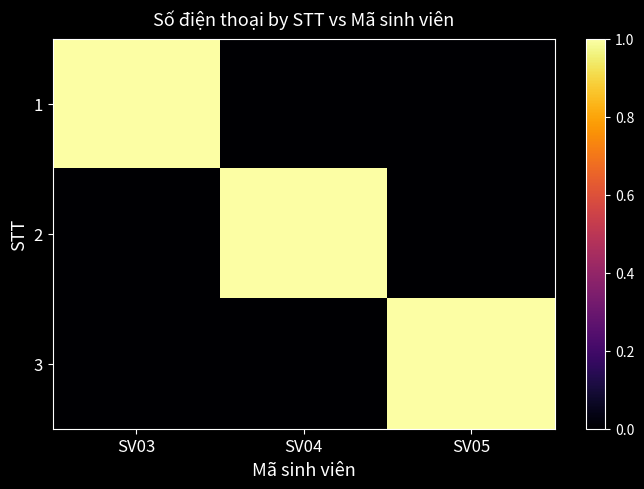

At how many categories does at least one series exceed 0?

3